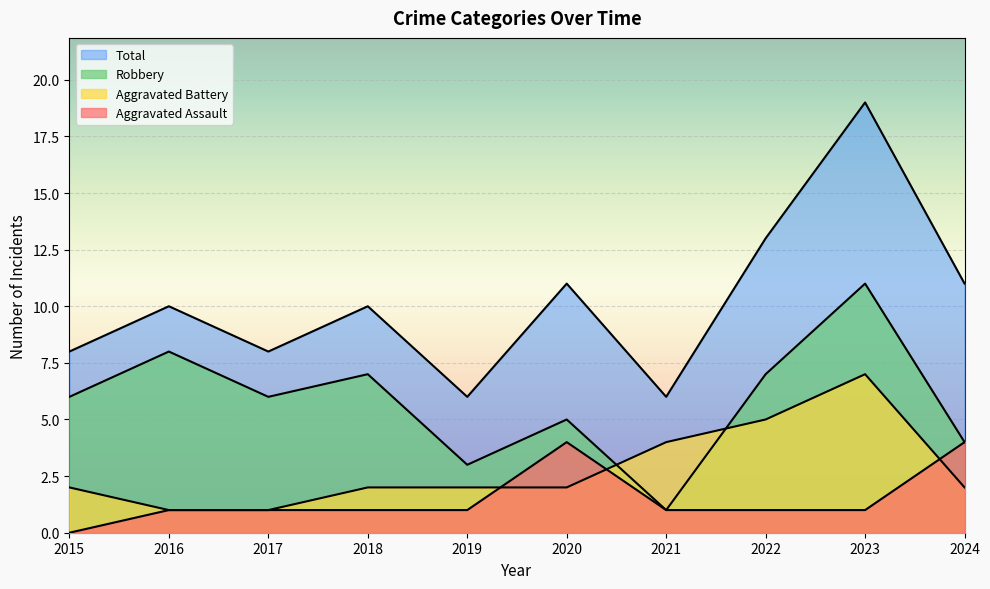

How many data points in Aggravated Assault are above 1?

2